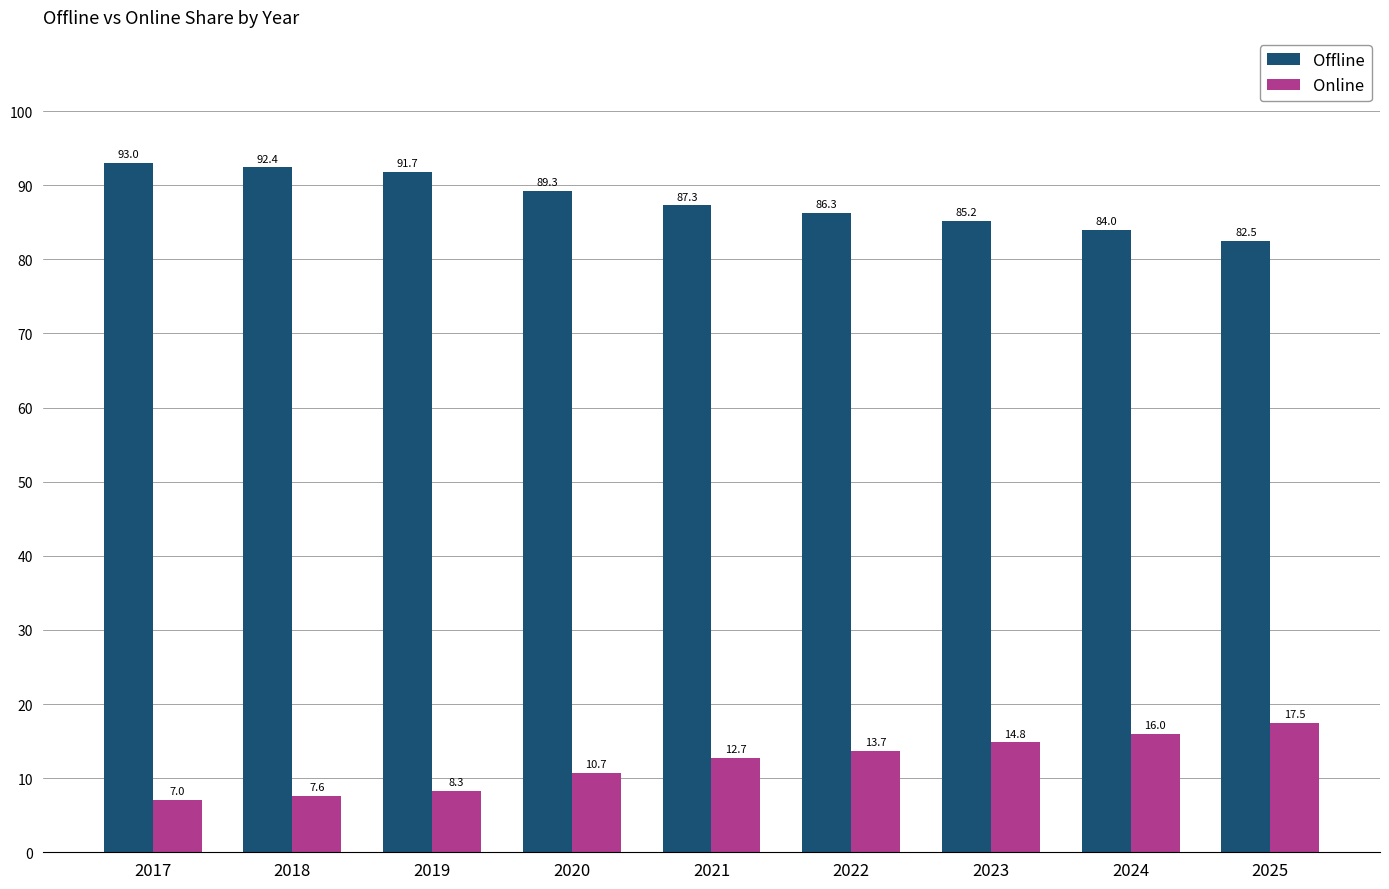

At which label is Online closest to 12?

2021